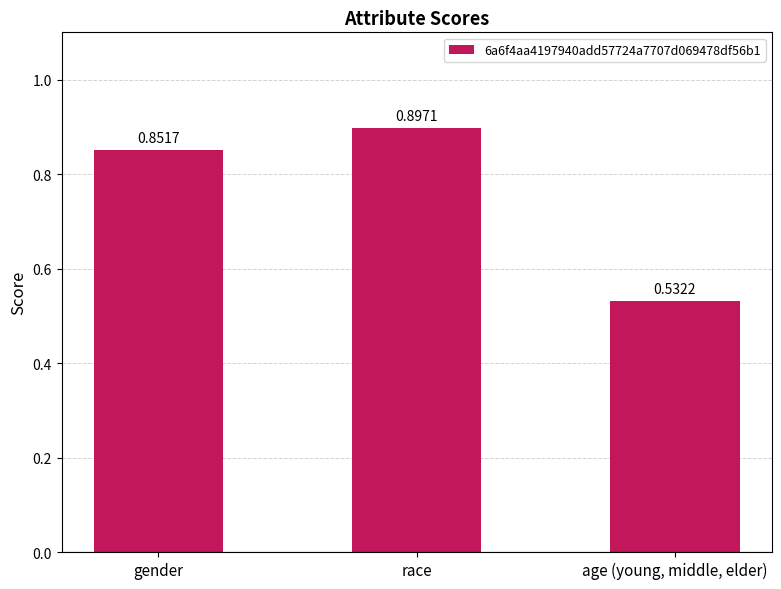

Rank the categories by value from lowest to highest.

age (young, middle, elder), gender, race